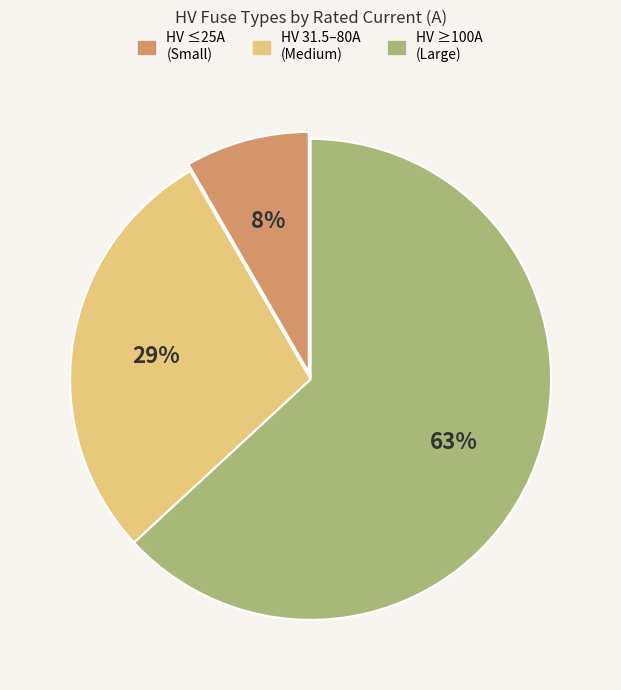

Is there a majority slice in this chart?

Yes